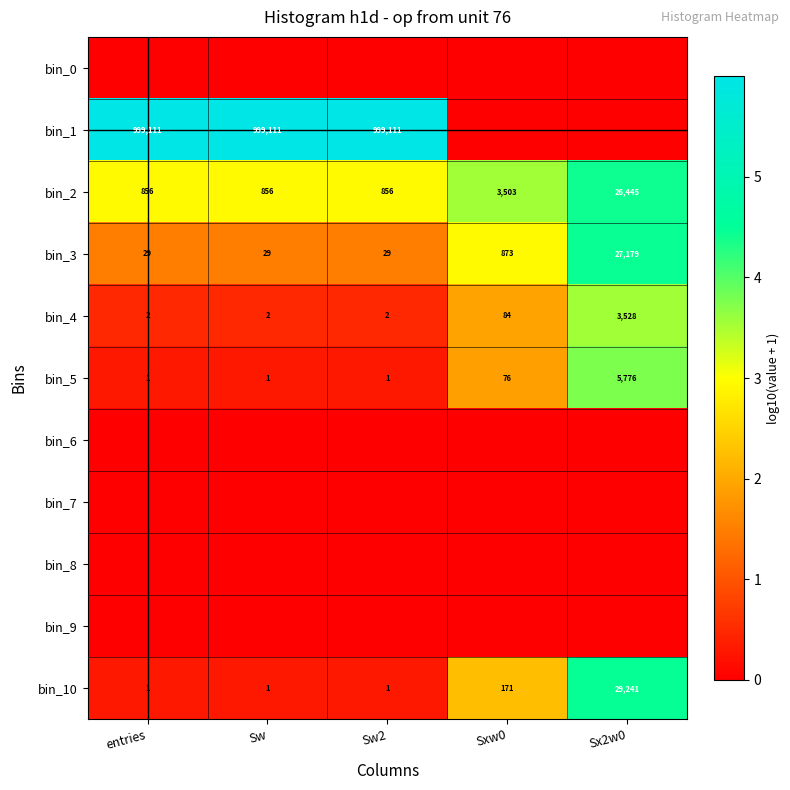

At which category is the sum across all series the highest?

Sx2w0